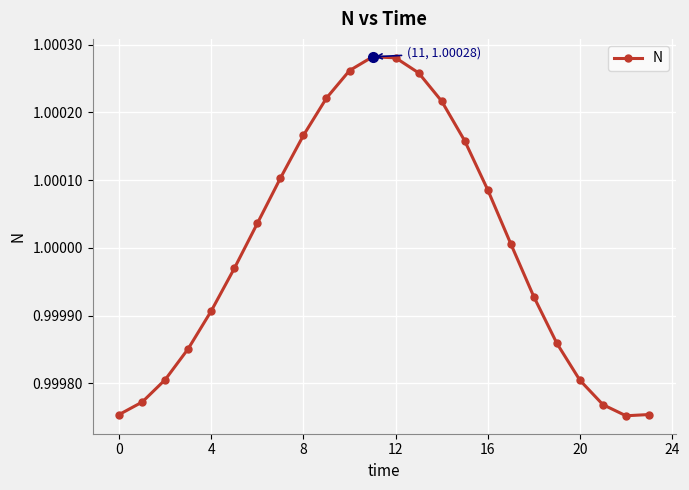

True or false: there are more than 0 points higher than both neighbors.

True